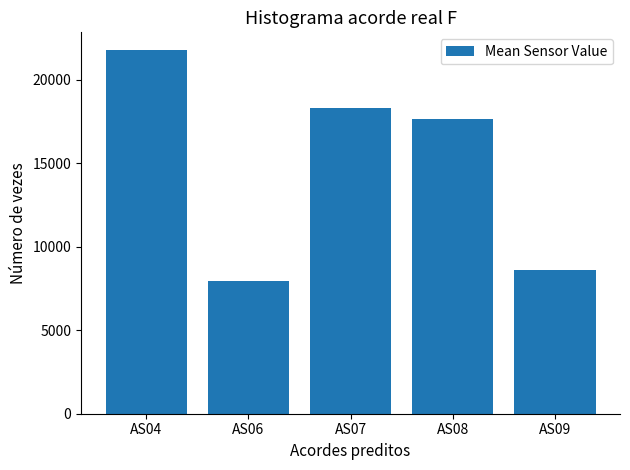

Is it true that the value at AS04 is 21758?

True